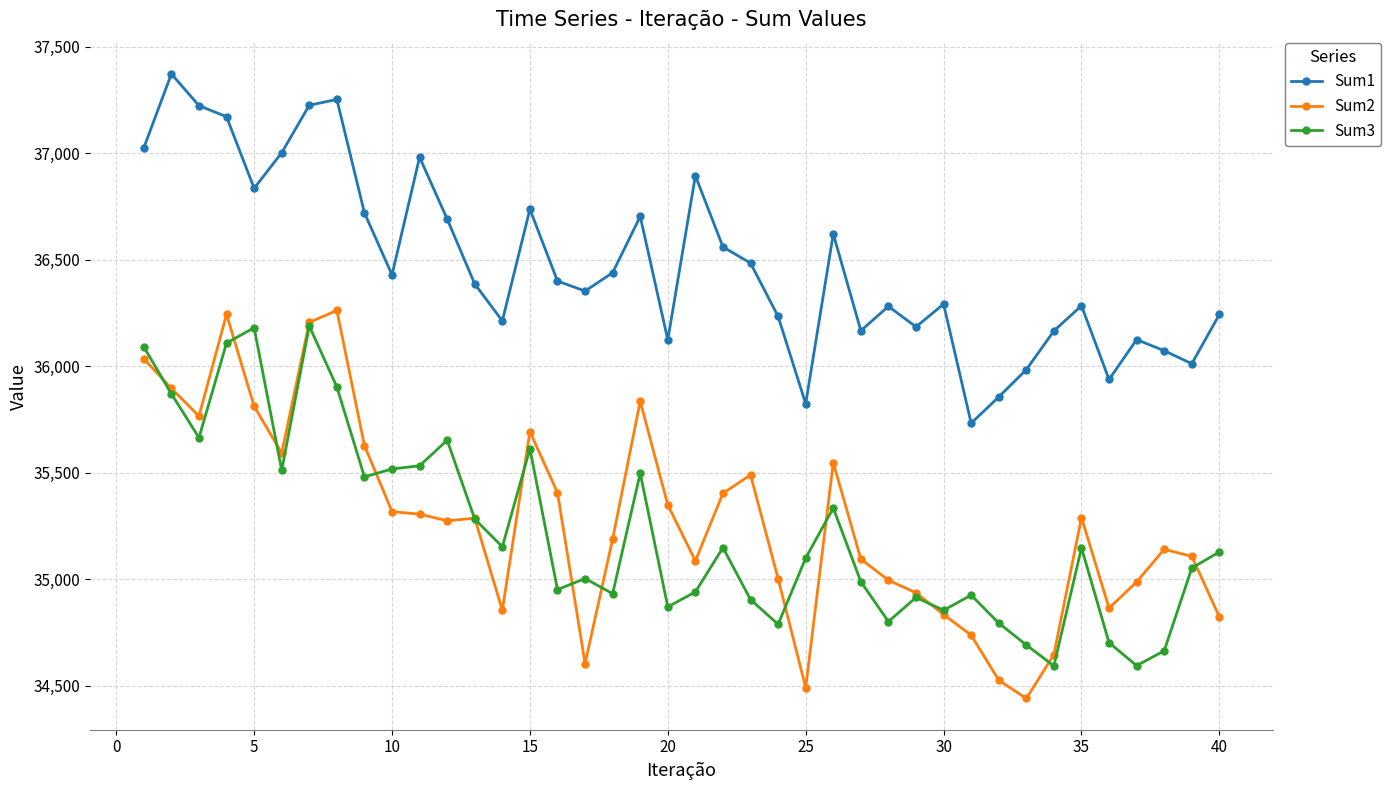

What is the smallest value displayed?

34441